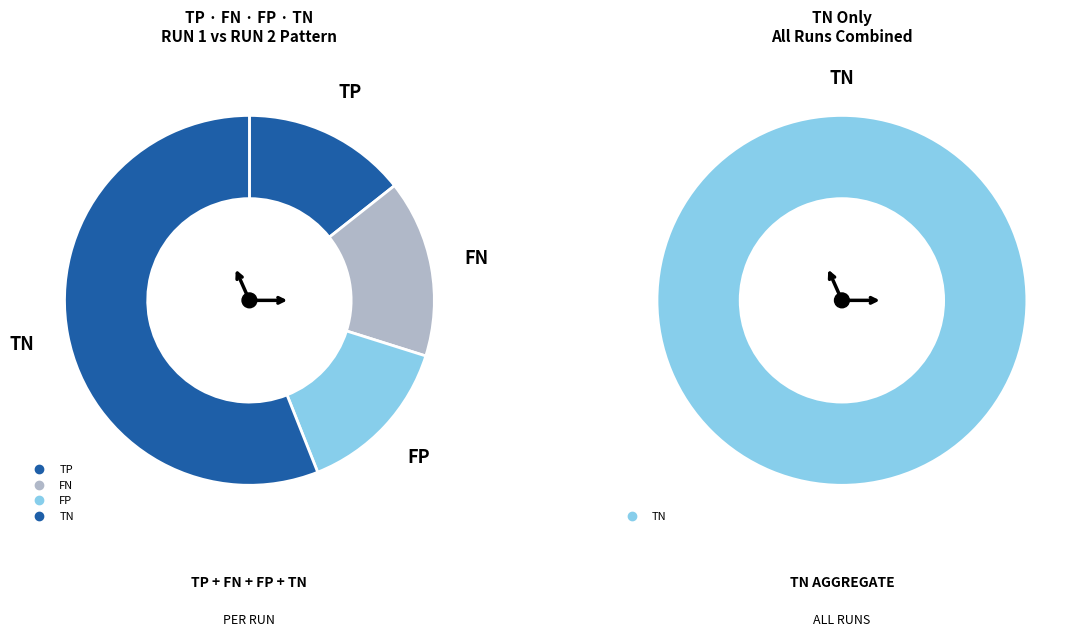

Is it true that Run5 is 5% of the pie?

False